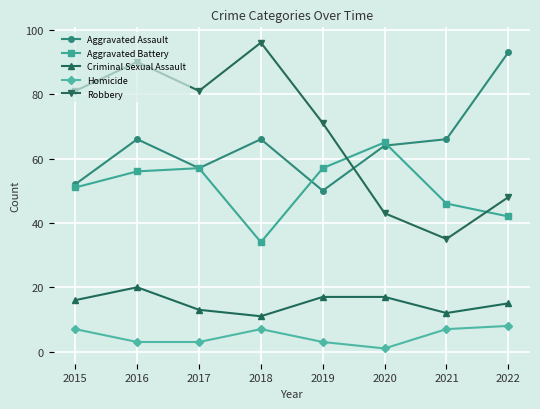

How many distinct data groups are displayed?

5